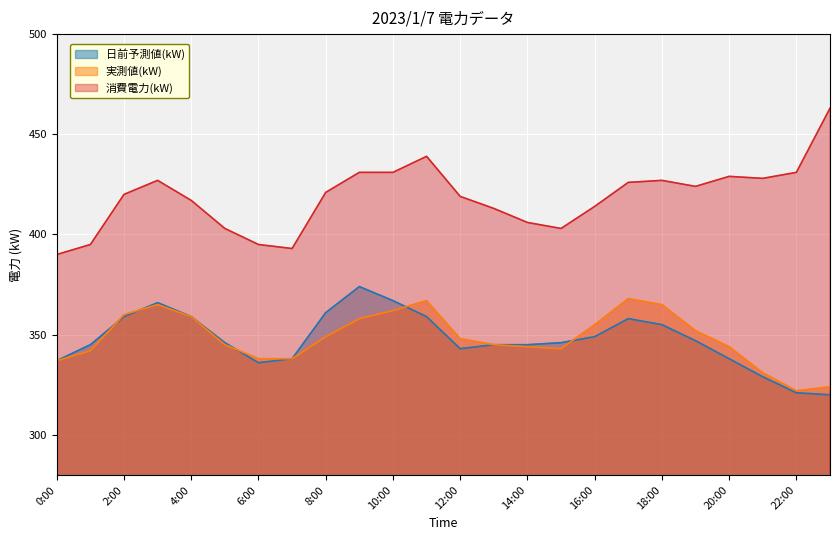

Rank the series by their maximum value, from lowest to highest.

実測値(kW), 日前予測値(kW), 消費電力(kW)